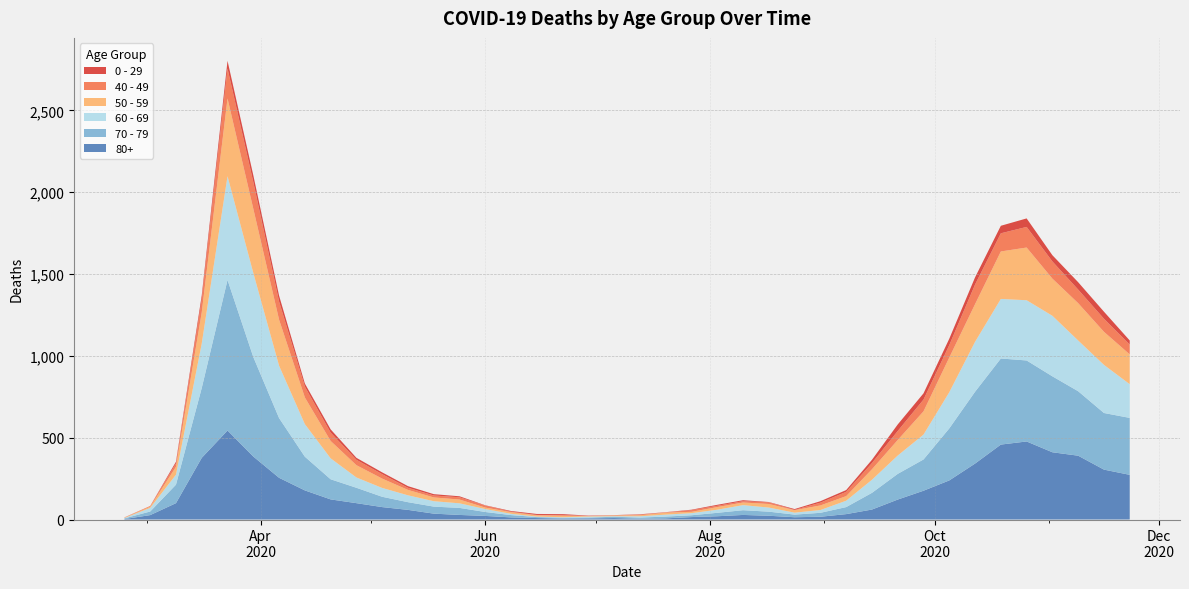

Reading right to left, list all the values displayed in this chart.

0 - 29: 25	43	45	38	52	46	44	39	38	40	20	11	9	5	2	6	6	3	1	2	1	2	5	6	4	2	6	8	10	11	12	20	19	36	42	47	25	10	0	1
40 - 49: 60	80	83	105	126	111	120	76	72	55	38	26	17	2	10	8	8	10	2	4	1	1	5	2	3	12	14	12	13	27	33	51	66	111	163	183	79	21	5	0
50 - 59: 182	202	228	227	322	290	230	212	142	95	64	28	28	15	22	16	16	8	12	6	5	3	9	8	10	9	23	23	33	57	75	106	163	281	392	475	190	48	7	3
60 - 69: 206	294	310	370	368	364	305	221	152	112	80	39	17	12	25	31	19	13	12	8	3	6	3	3	8	18	28	33	42	54	63	128	199	320	514	634	272	61	22	2
70 - 79: 348	346	394	464	495	526	439	318	191	157	102	43	24	16	25	29	21	11	11	7	8	5	5	6	14	24	43	43	47	63	94	123	206	365	608	920	427	113	22	4
80+: 273	305	390	411	477	458	342	239	176	122	61	33	17	14	23	28	20	15	7	5	9	7	6	9	13	22	28	36	59	76	100	123	178	255	385	544	377	100	27	3